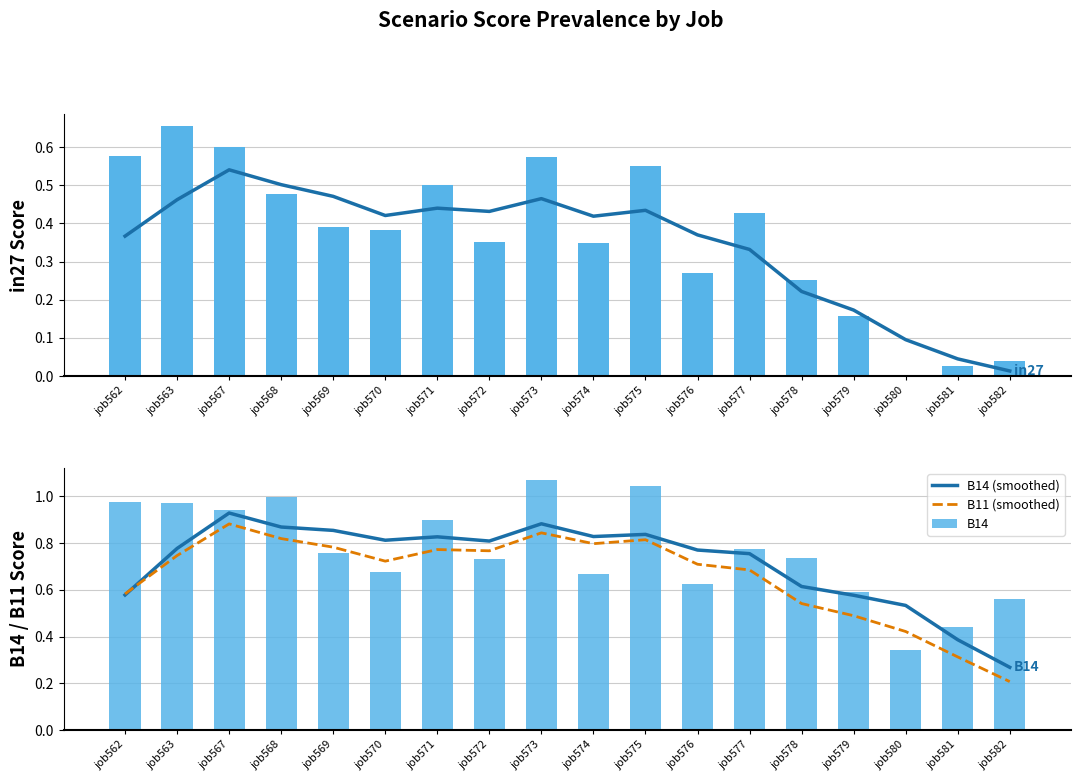

What is the value of the B14 bar at the 6th from the left?

0.7